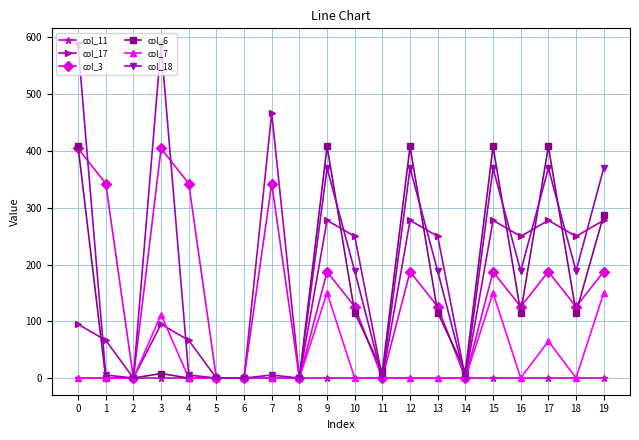

How many data points does each series have?

20